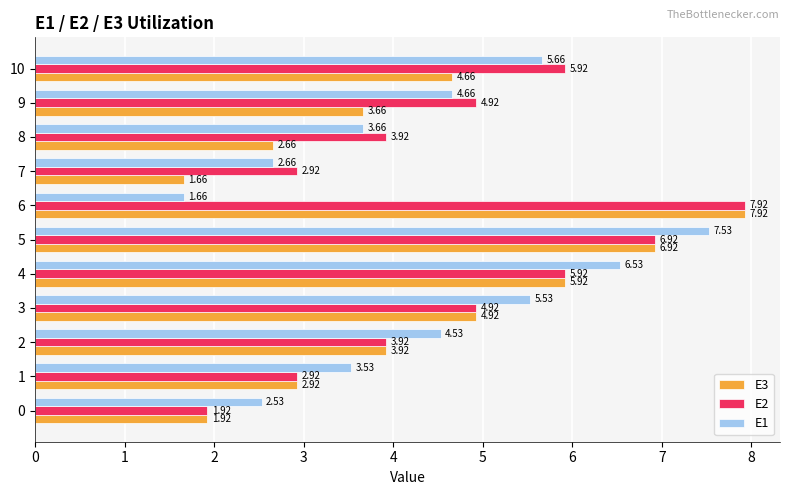

Which series has the widest spread of values?

E3